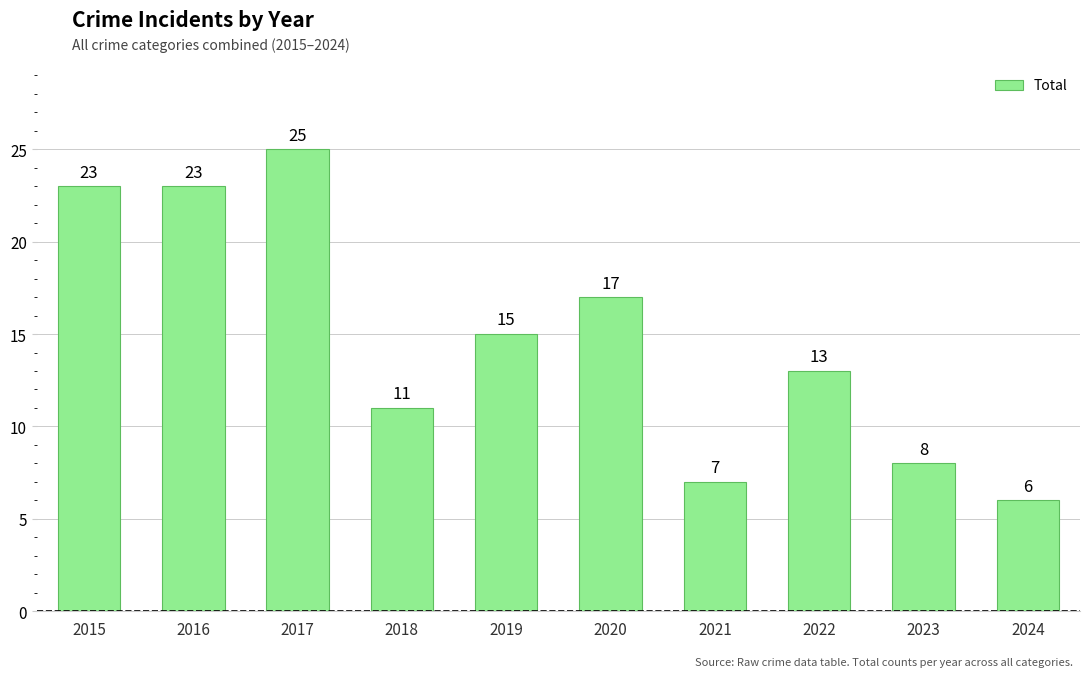

Which category has the lowest value across all series?

2024